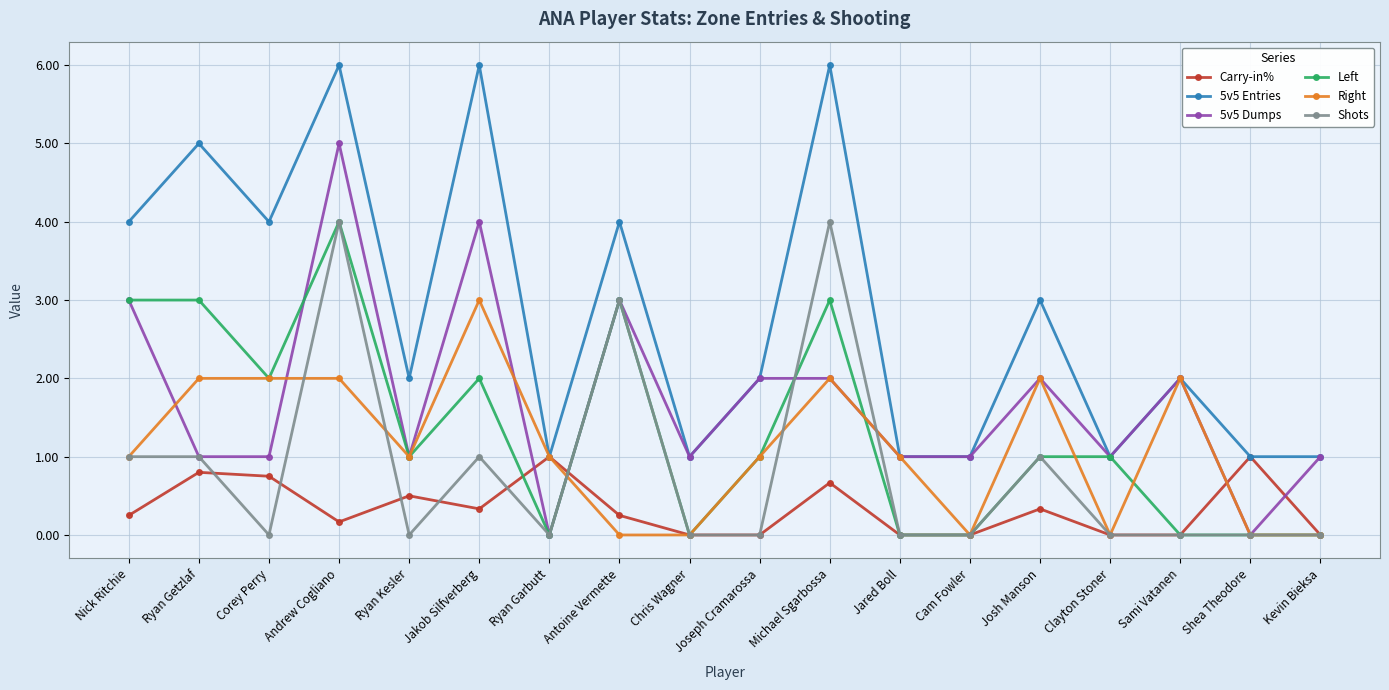

At which category does 5v5 Entries reach its first local peak?

Ryan Getzlaf